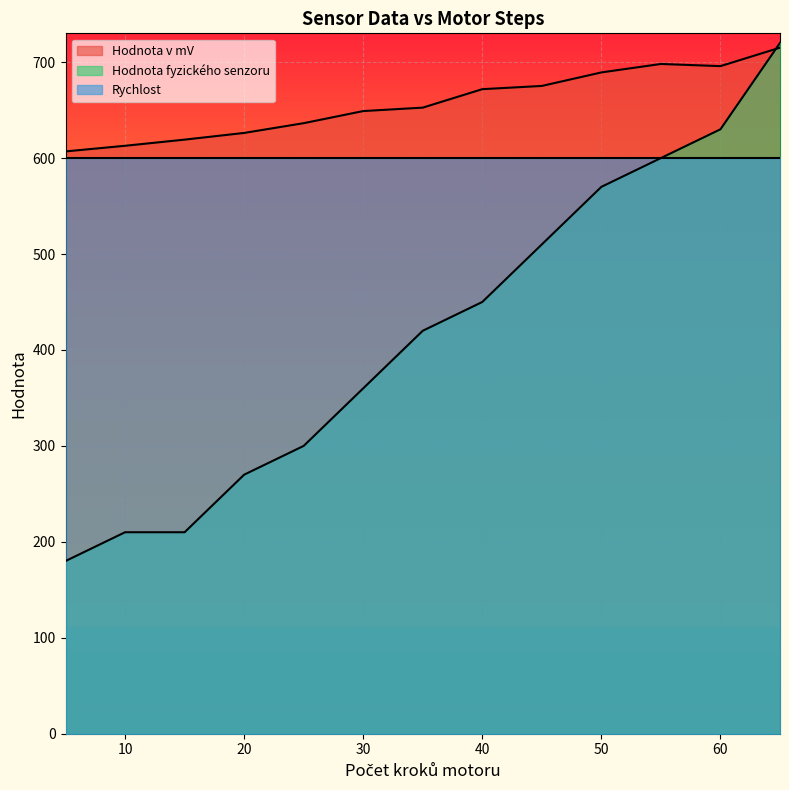

What is the highest value of the Hodnota v mV series?

715.1